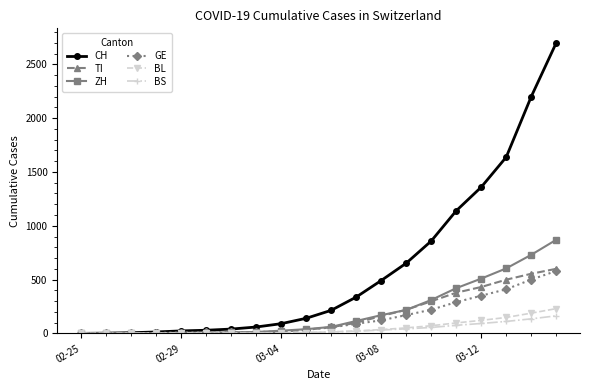

At how many categories does at least one series exceed 1093?

5